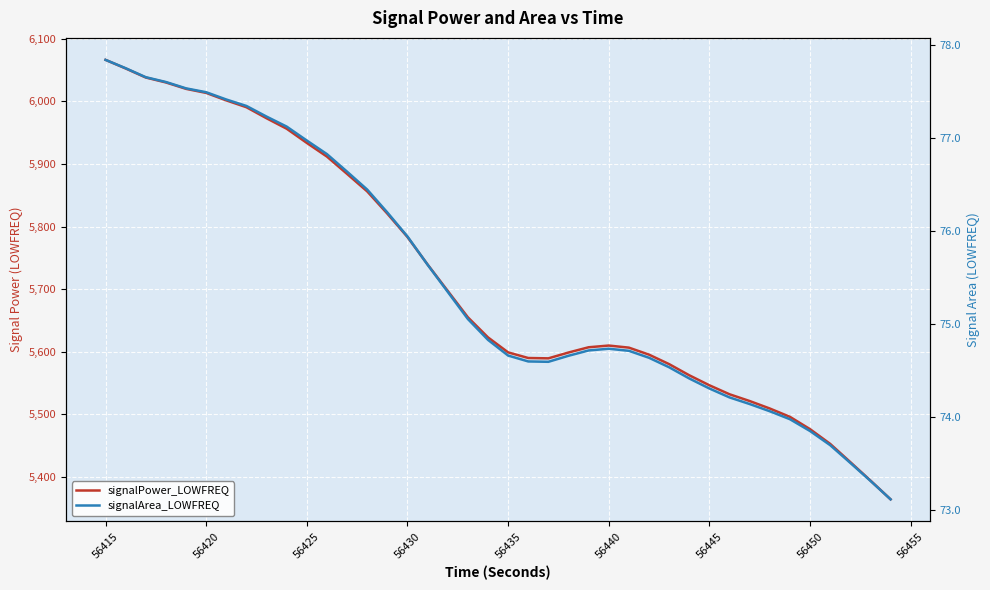

True or false: signalArea_LOWFREQ and signalPower_LOWFREQ intersect in this chart.

False